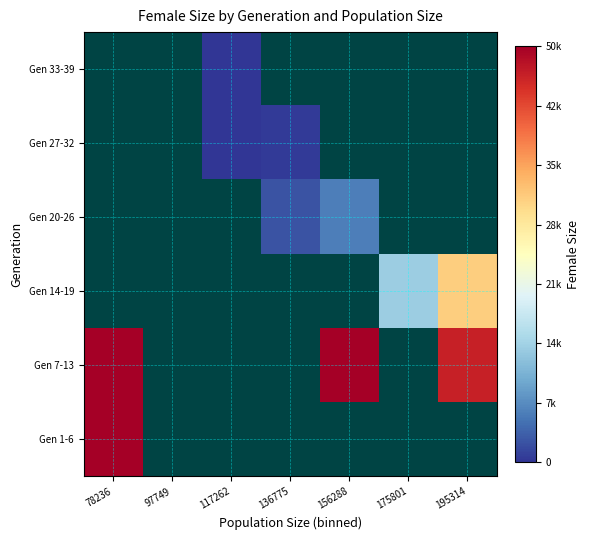

Which label corresponds to the smallest value in the chart?

117262